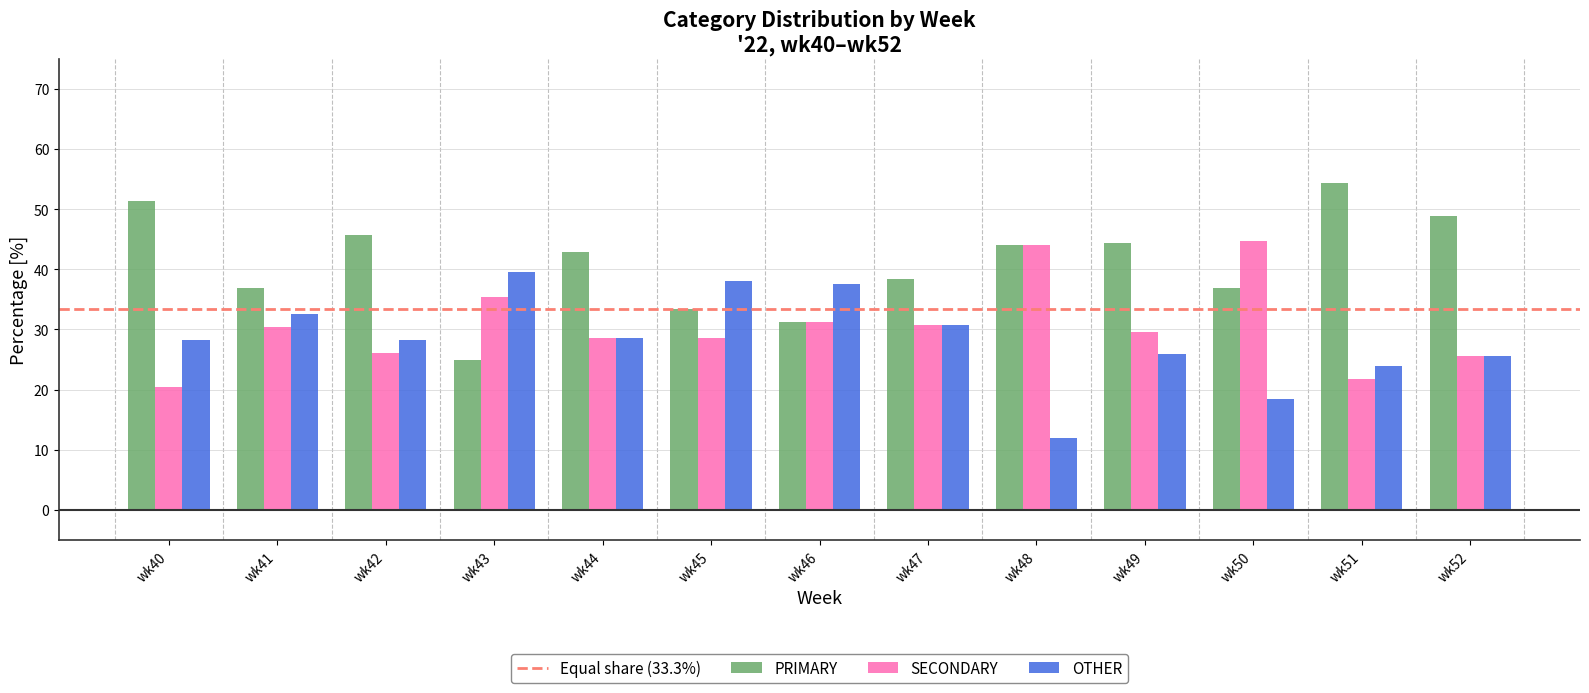

Which label corresponds to the largest value in the chart?

wk51